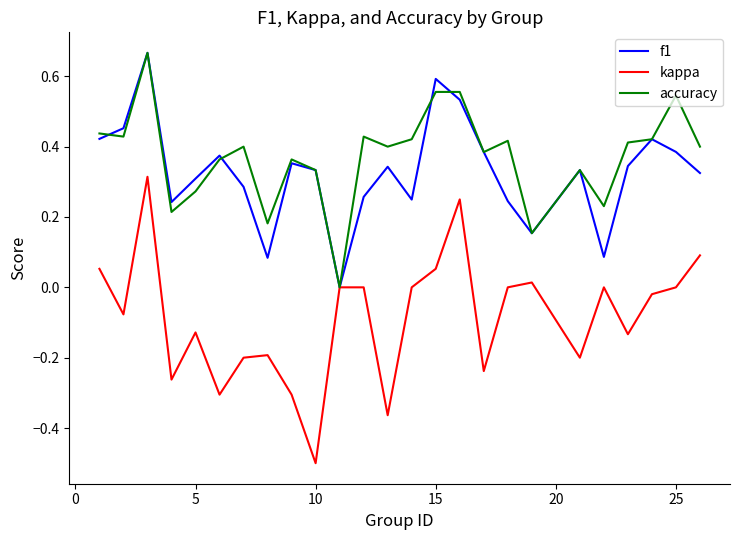

Is this an area chart (filled region under the line)?

No